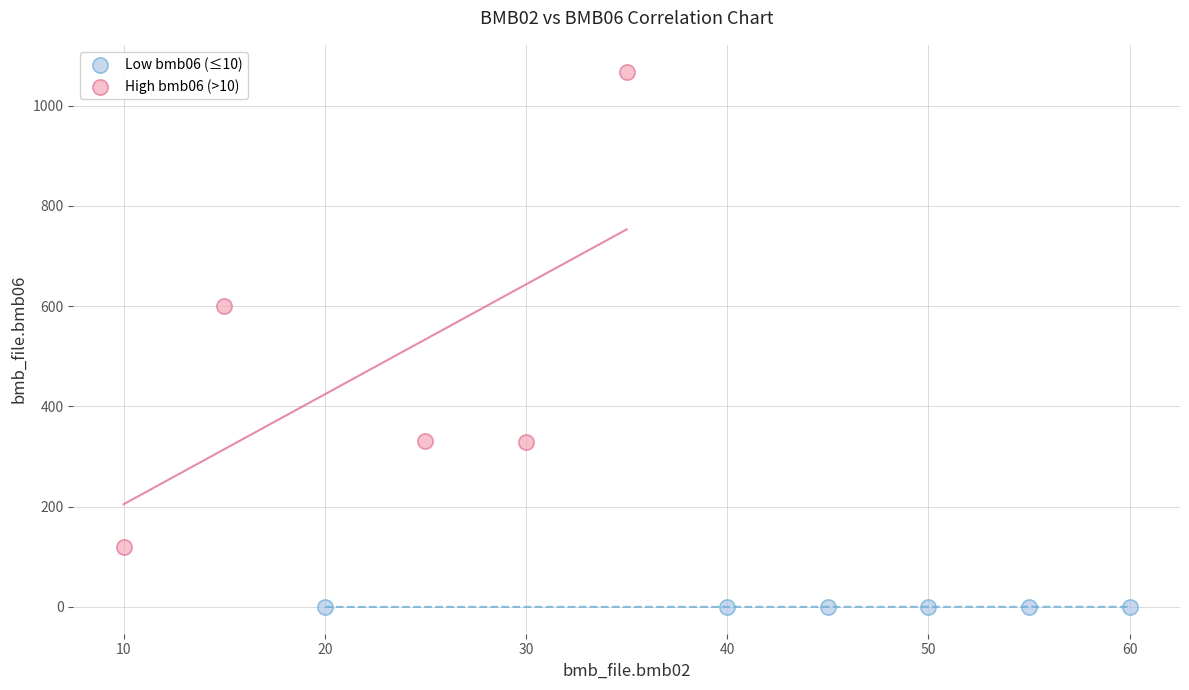

Which series reaches the minimum Y coordinate?

Low bmb06 (≤10)